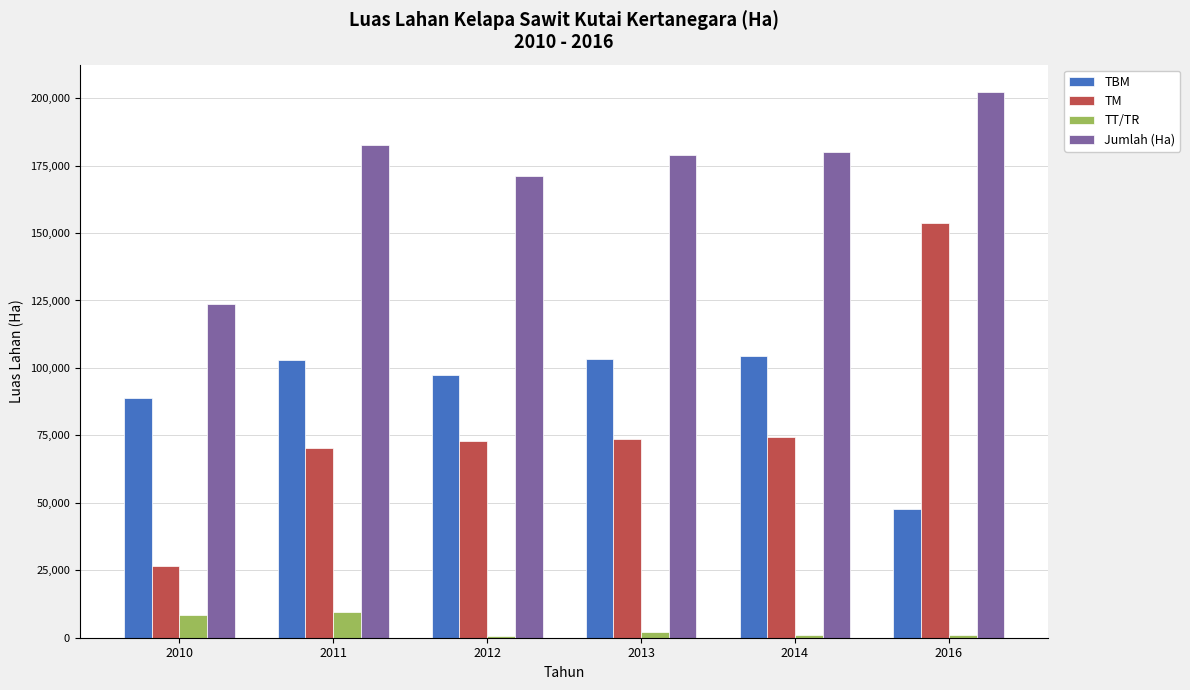

At which category is the sum across all series the highest?

2016